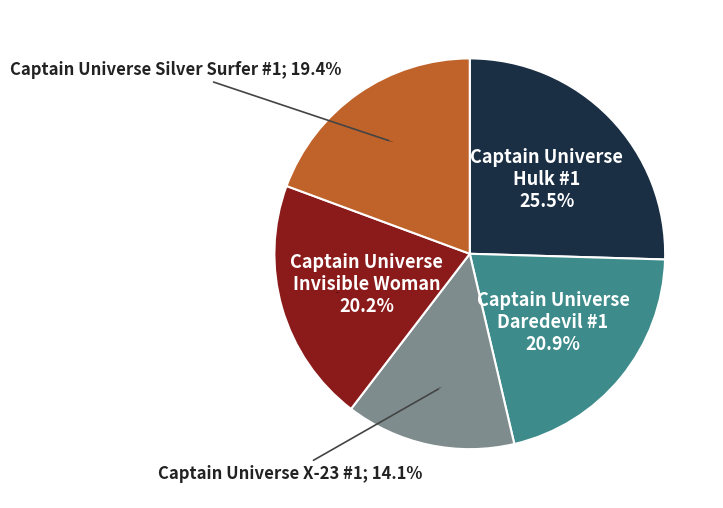

What percentage is NOT represented by Captain Universe - Daredevil #1?

79.1%